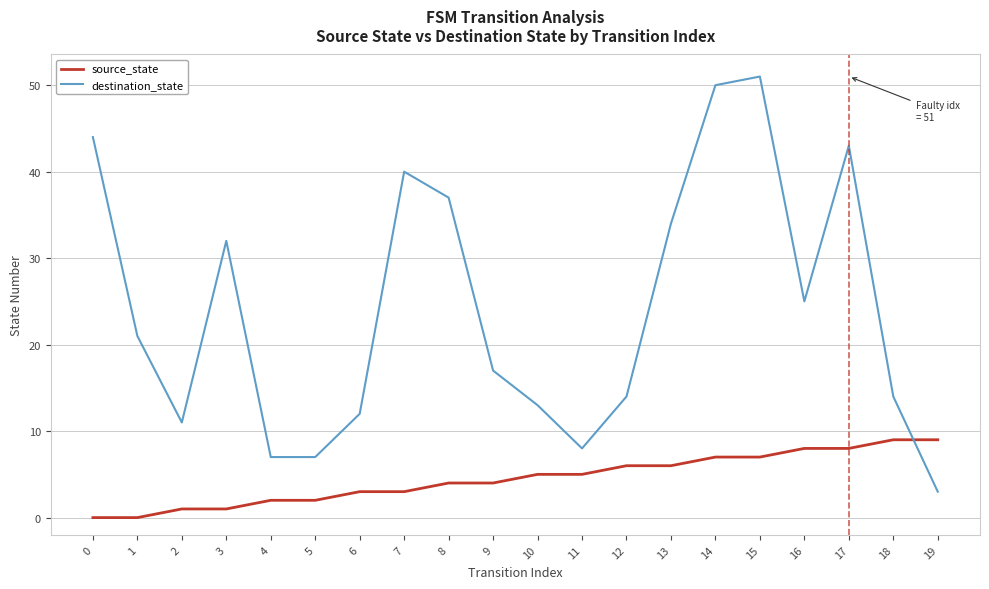

Reading left to right, list all the values displayed in this chart.

source_state: 0=0	1=0	2=1	3=1	4=2	5=2	6=3	7=3	8=4	9=4	10=5	11=5	12=6	13=6	14=7	15=7	16=8	17=8	18=9	19=9
destination_state: 0=44	1=21	2=11	3=32	4=7	5=7	6=12	7=40	8=37	9=17	10=13	11=8	12=14	13=34	14=50	15=51	16=25	17=43	18=14	19=3